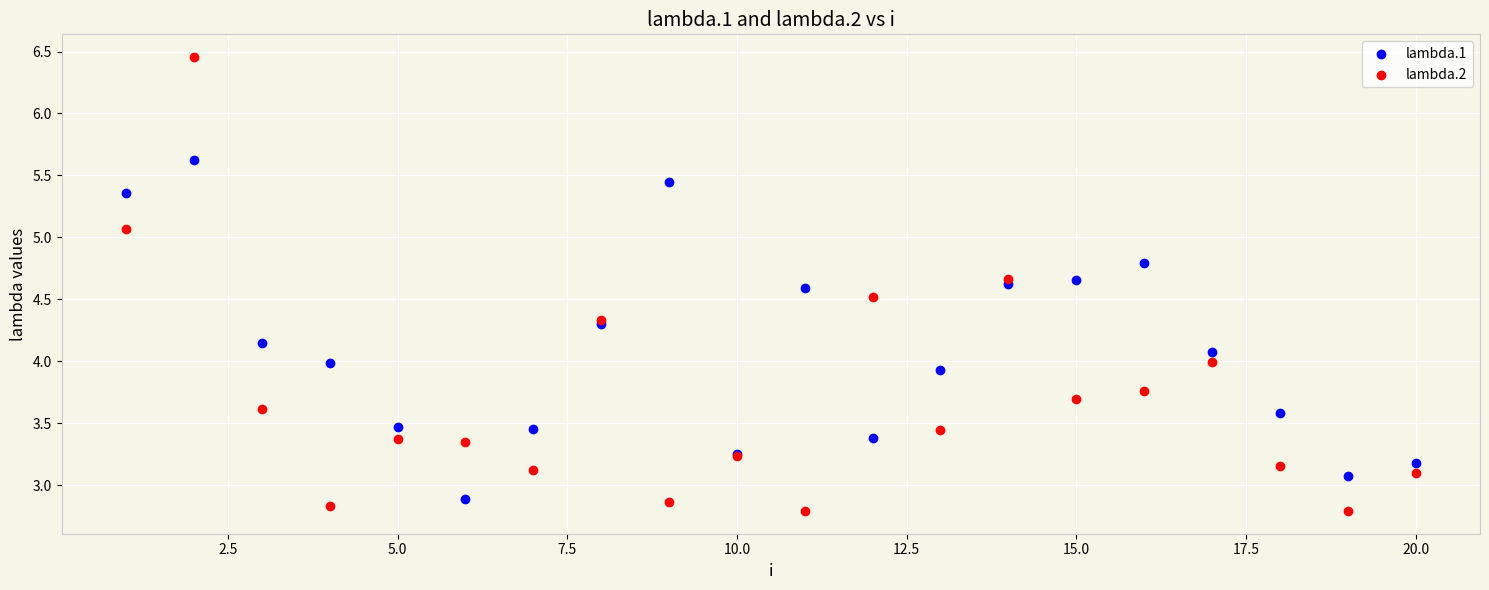

What are all the series names shown in the legend?

lambda.1, lambda.2